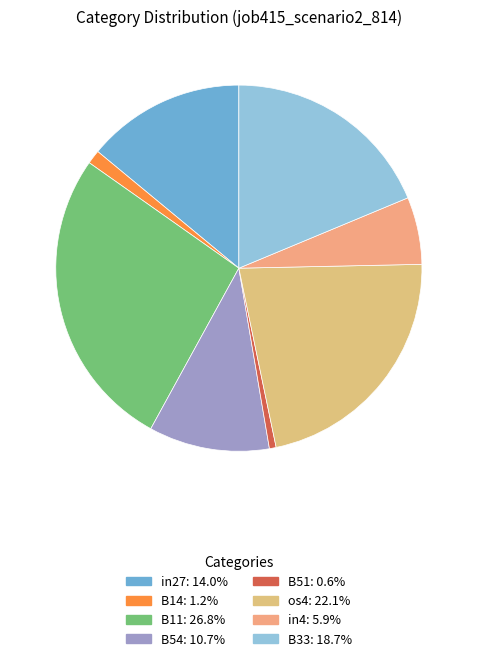

True or false: os4 accounts for 9% of the total.

False